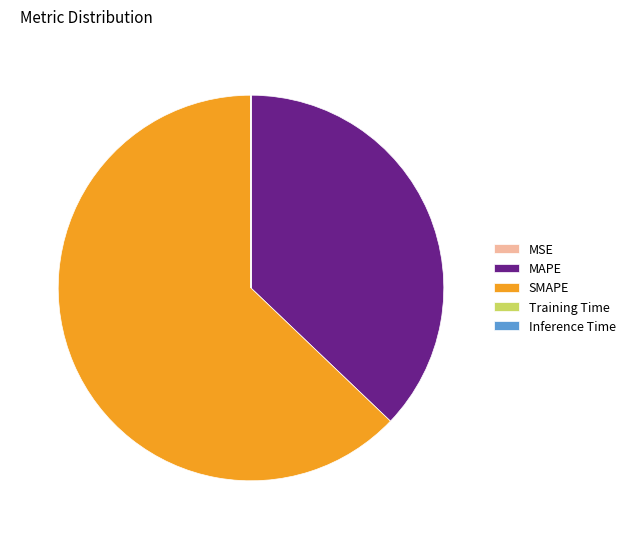

What is the largest slice in the pie chart?

SMAPE